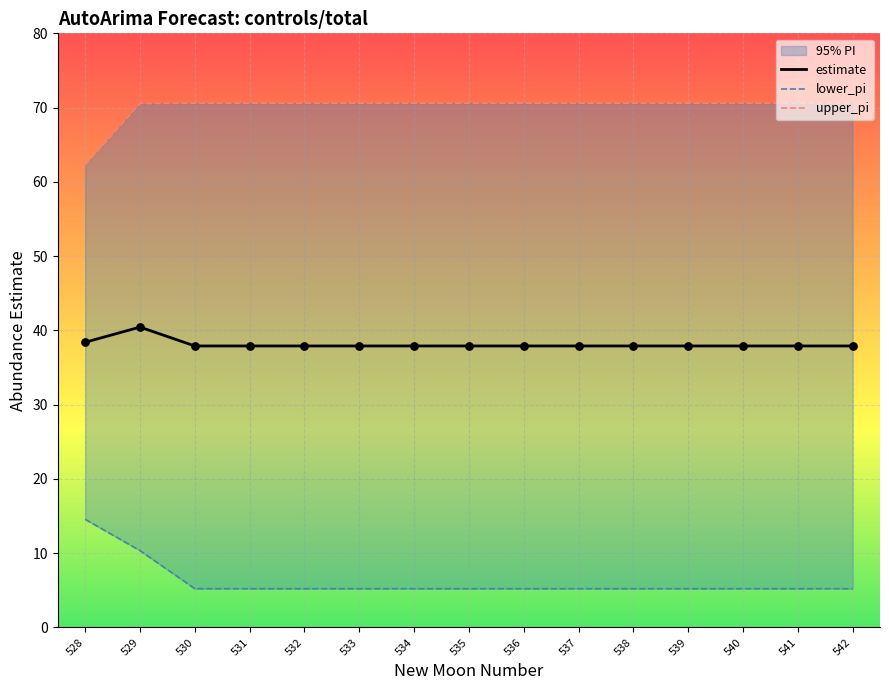

Which series has the largest Y range (max minus min)?

lower_pi